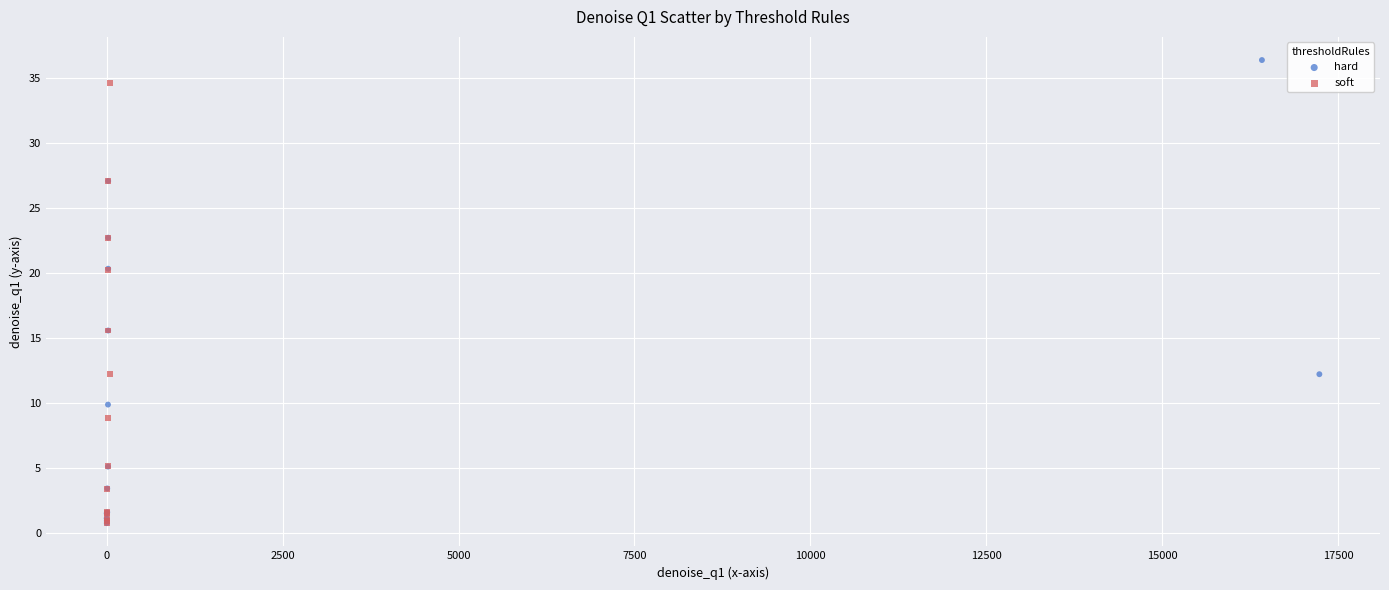

Which series contains the highest Y value?

hard